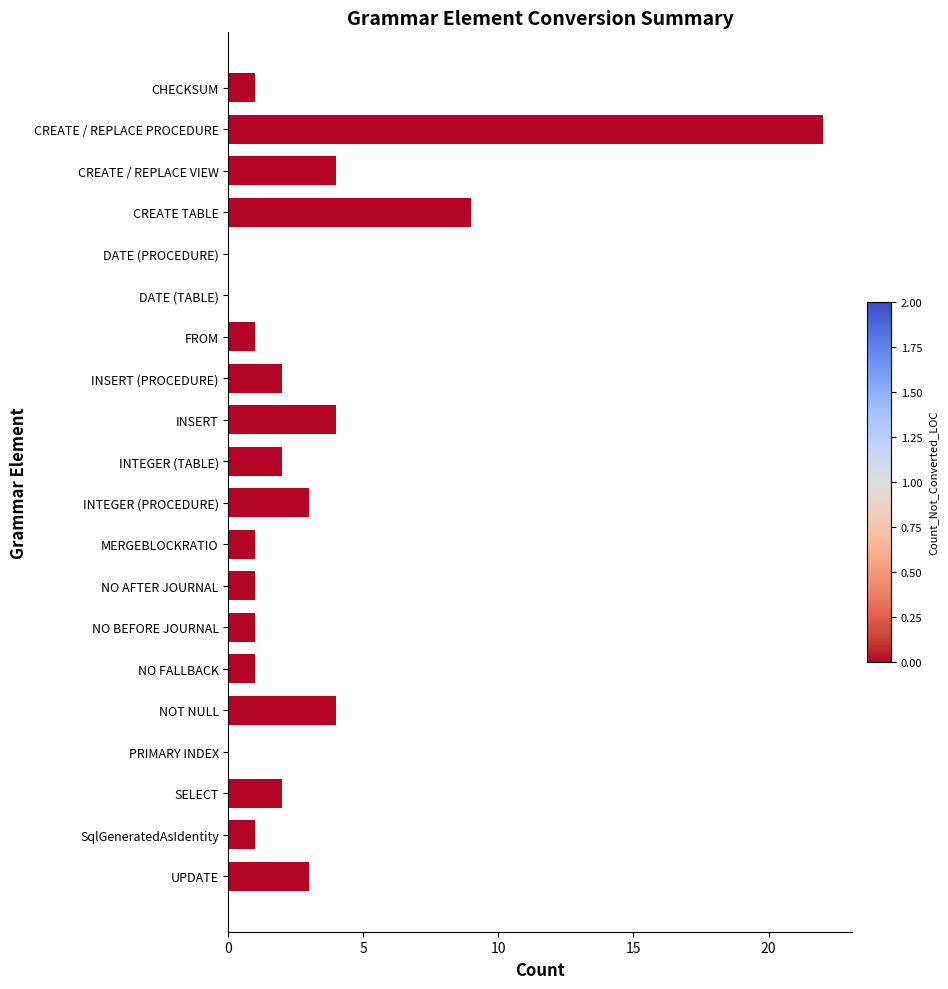

How many series are shown in this chart?

1